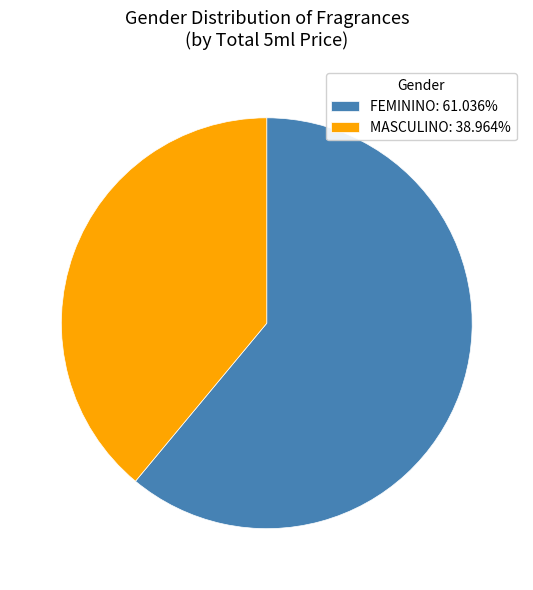

Is the sum of MASCULINO: 38.964% and FEMININO: 61.036% greater than half?

Yes